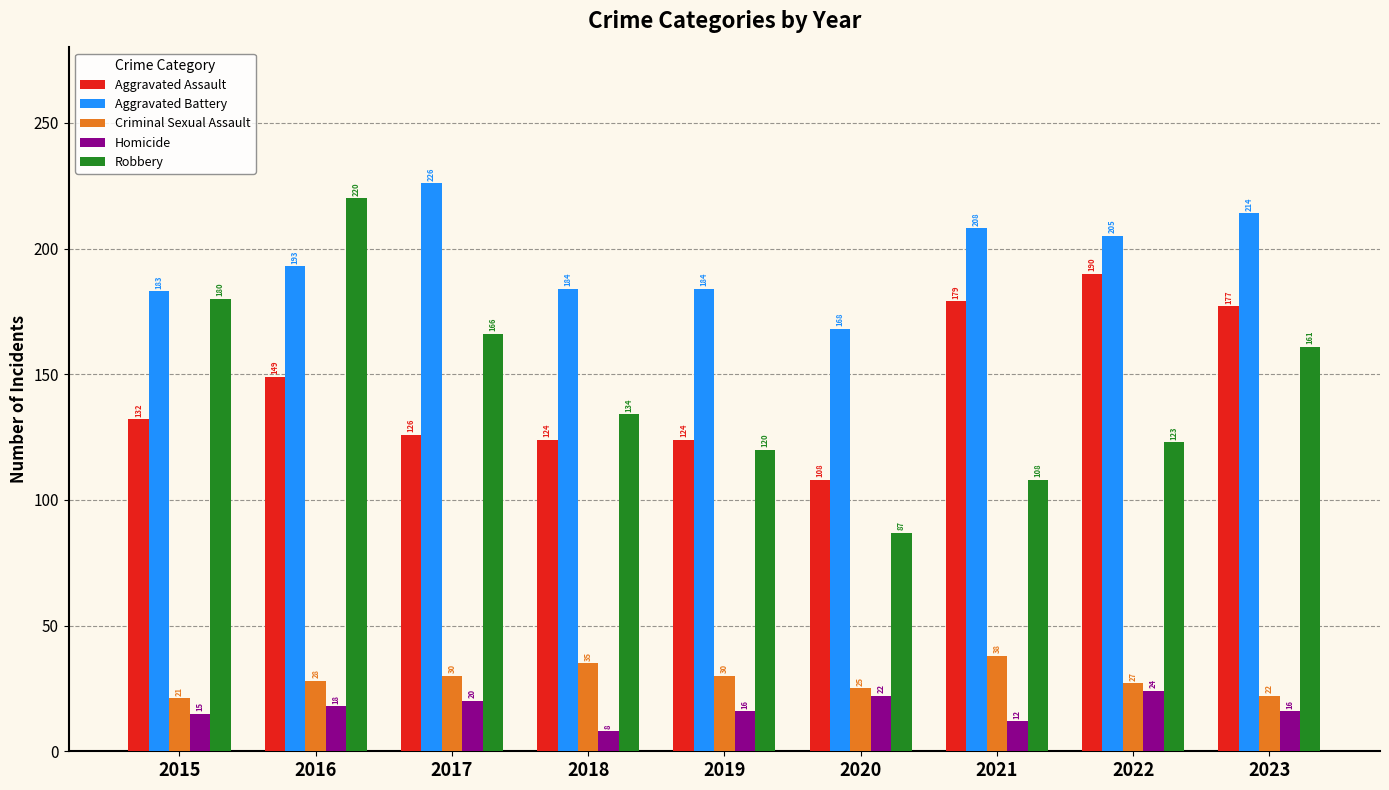

The Aggravated Battery series shows 168 at 2020. True or false?

True